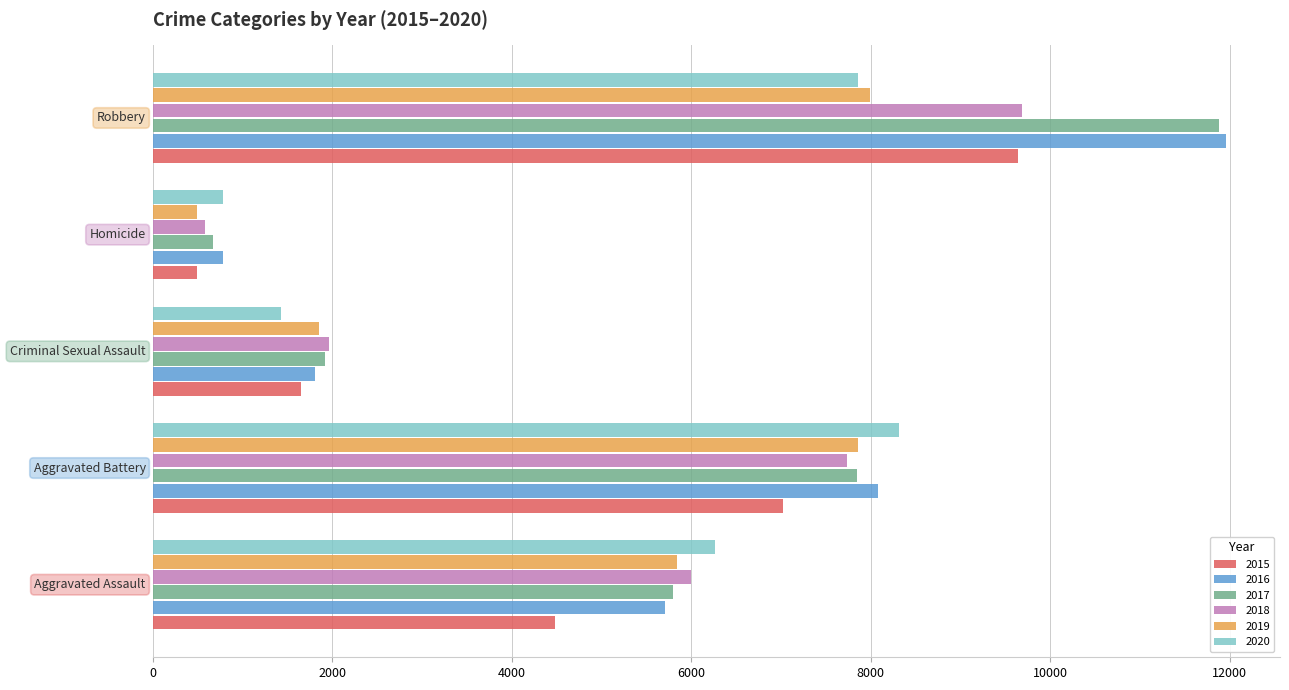

Which series has the widest spread of values?

2017